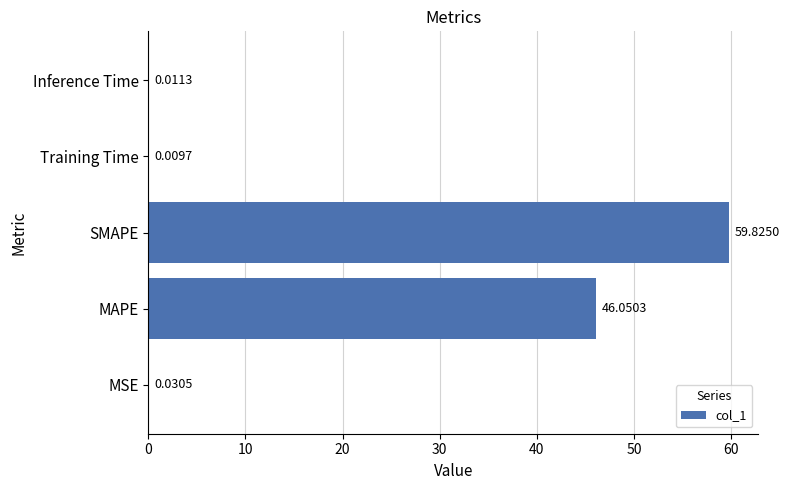

Are the bars horizontal?

Yes